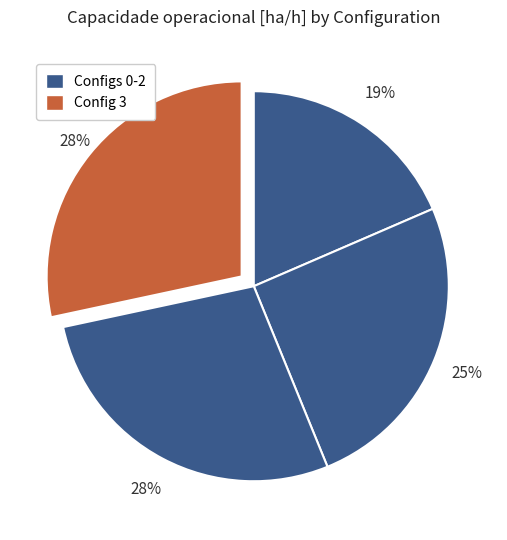

How many segments does this pie chart have?

4